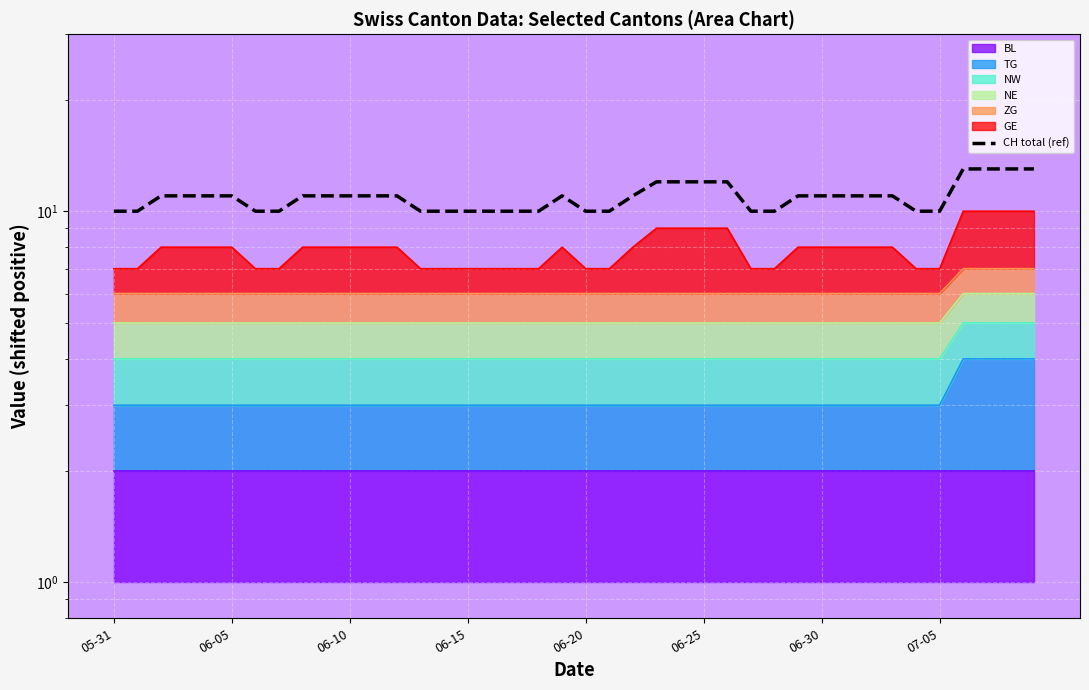

True or false: the data shows 18 at 16.

False